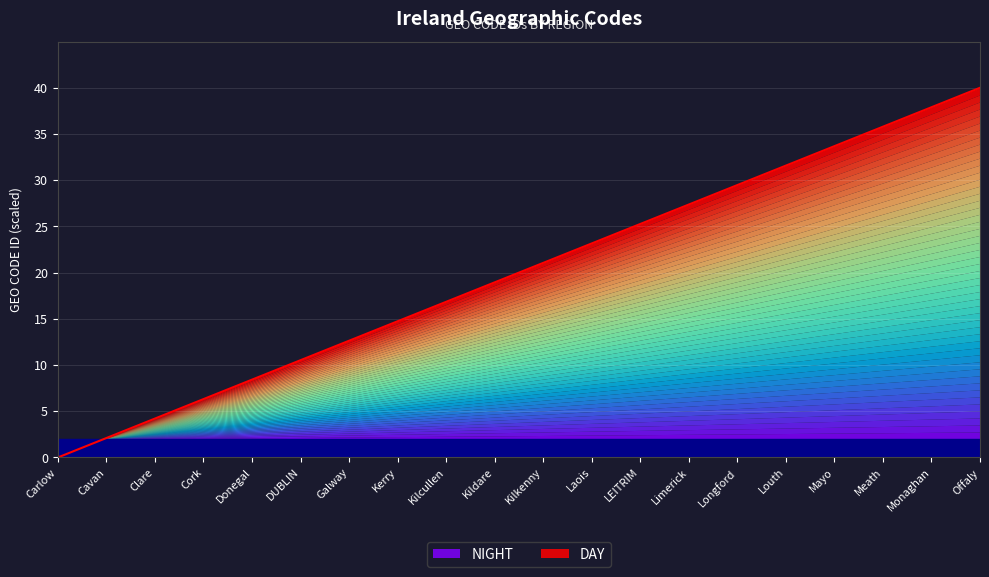

The value at Kerry is 7.6. True or false?

False